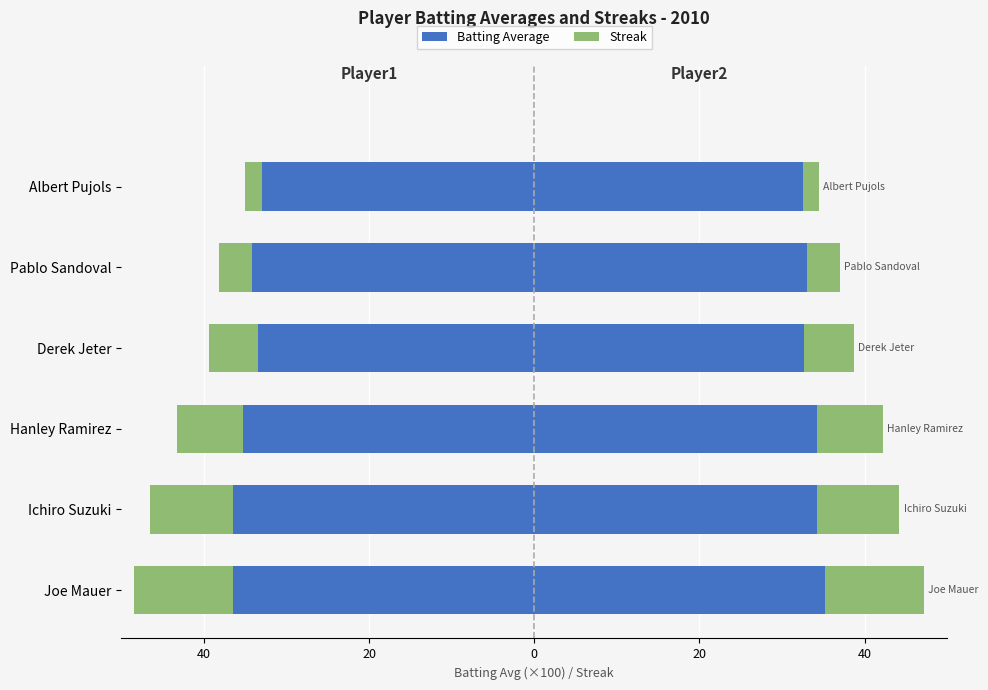

What is the smallest value displayed?

-36.5